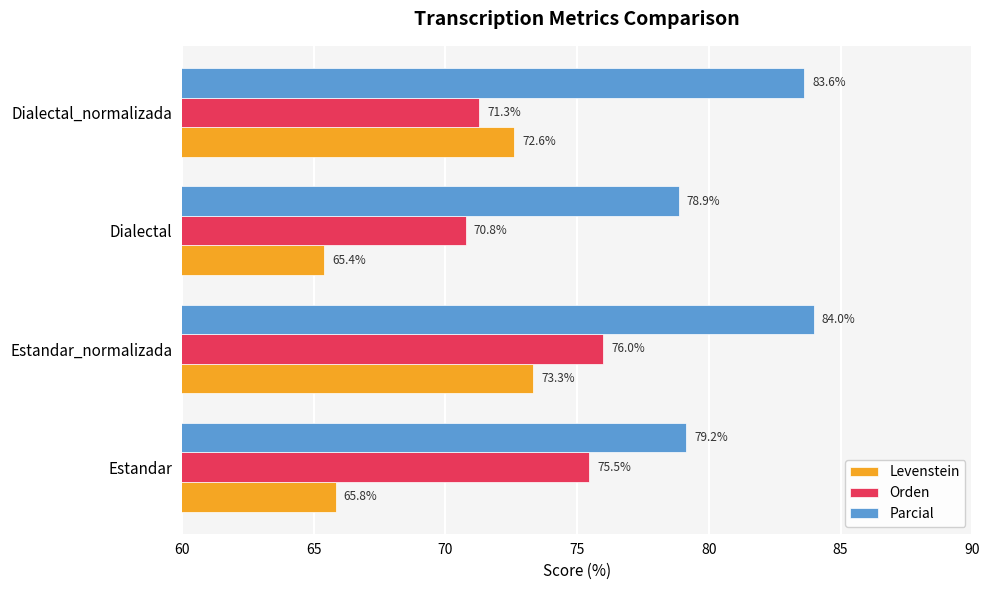

At which category does the chart reach its minimum across all series?

Dialectal